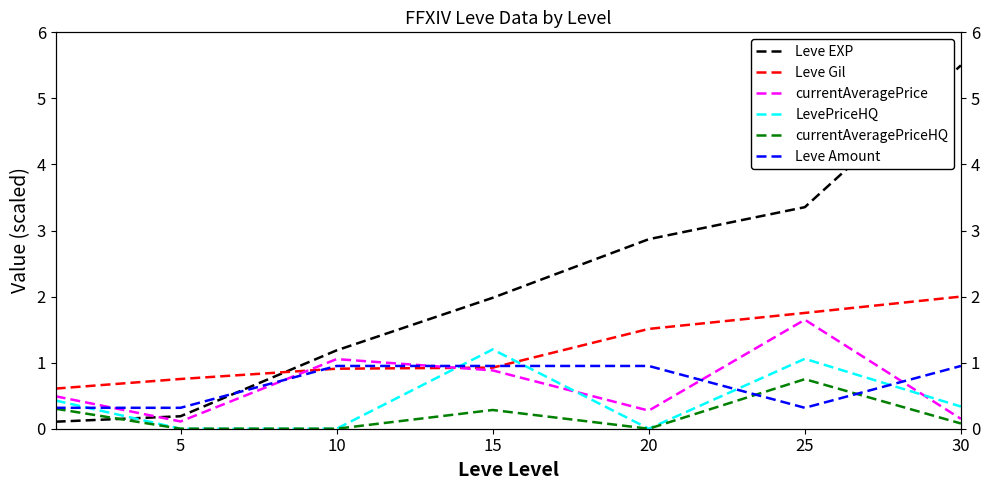

The value of currentAveragePrice at 10 is 1.1. True or false?

True